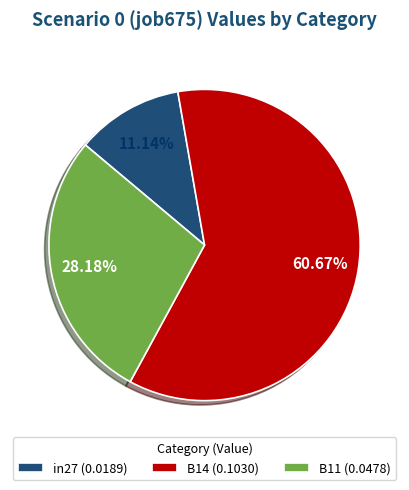

To the nearest percent, what portion does B14 represent?

61%